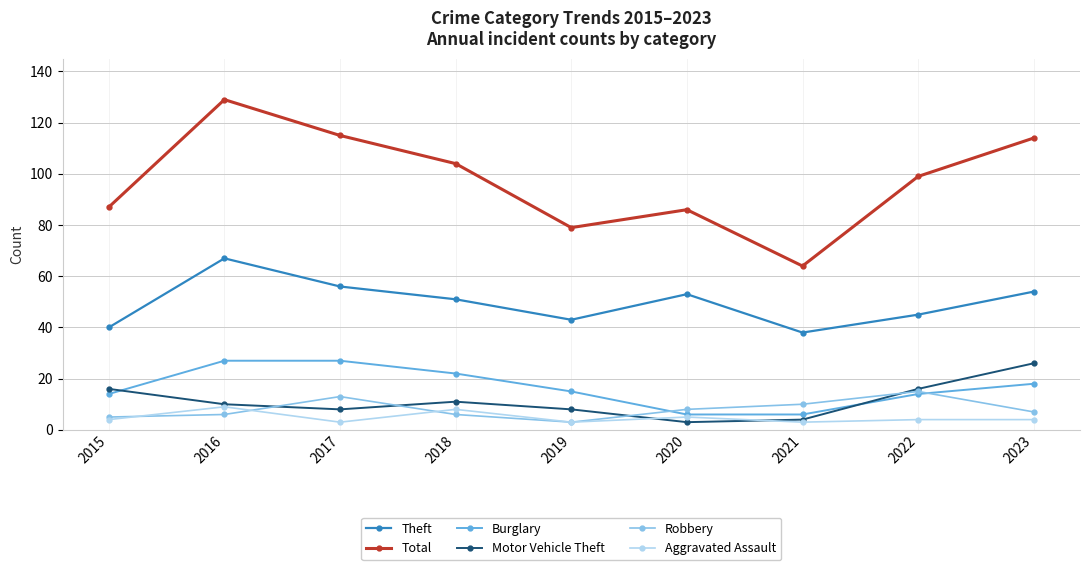

What is the spread (max minus min) of values at 2020?

83